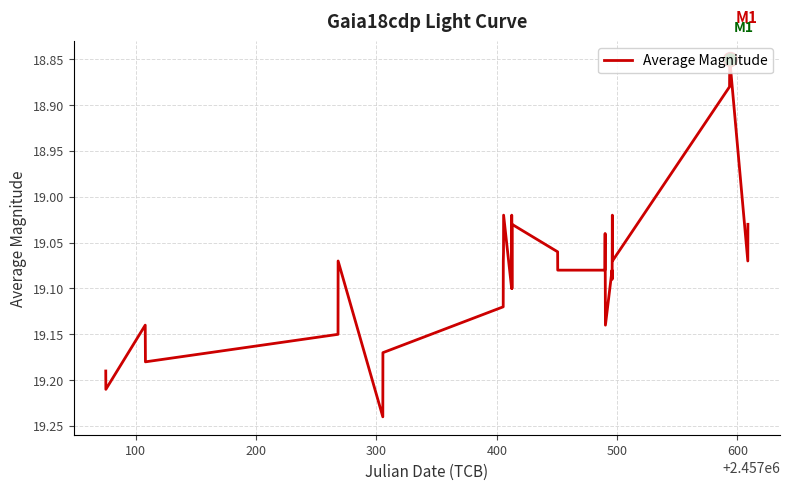

What is the difference between the maximum and minimum values?

0.4